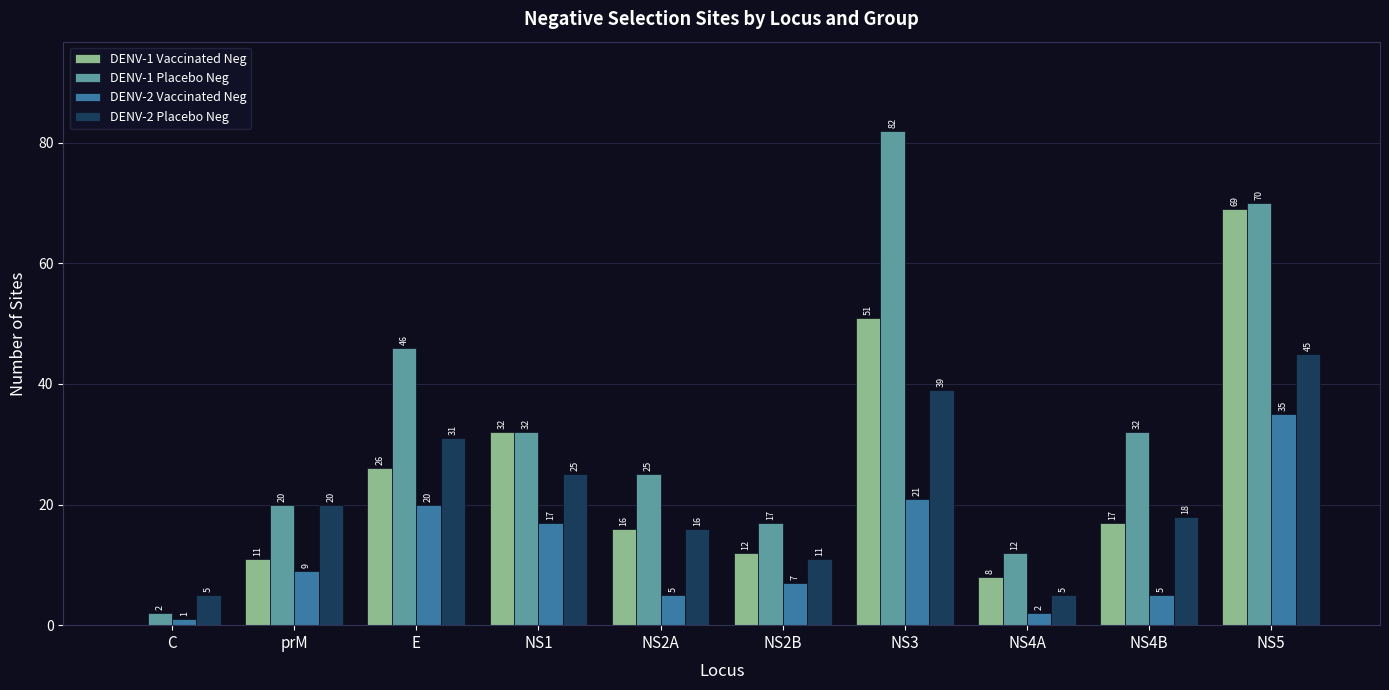

What are all the series names shown in the legend?

DENV-1 Vaccinated Neg, DENV-1 Placebo Neg, DENV-2 Vaccinated Neg, DENV-2 Placebo Neg